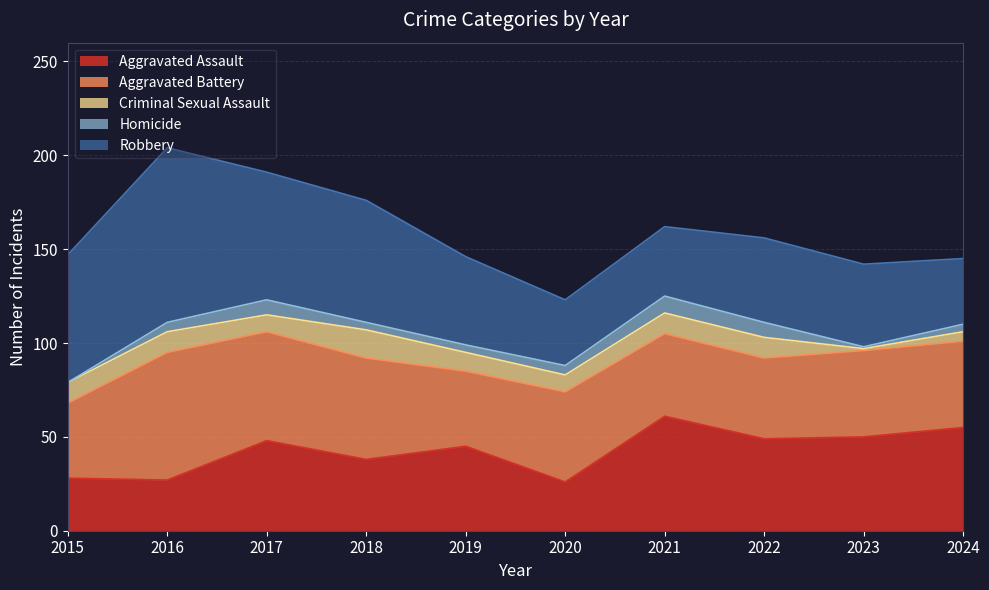

Read the Aggravated Battery value at 2019.

40